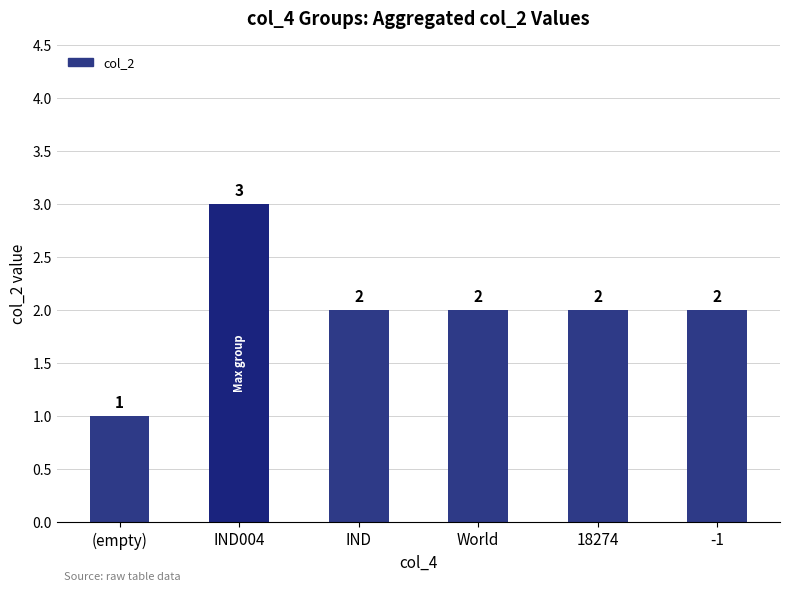

What is the maximum value shown in the chart?

3